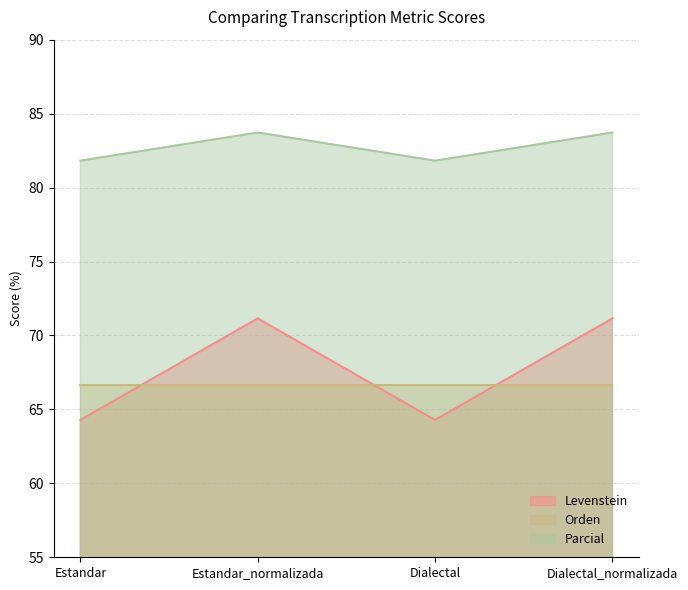

The value of Levenstein at Dialectal_normalizada is 24.0. True or false?

False